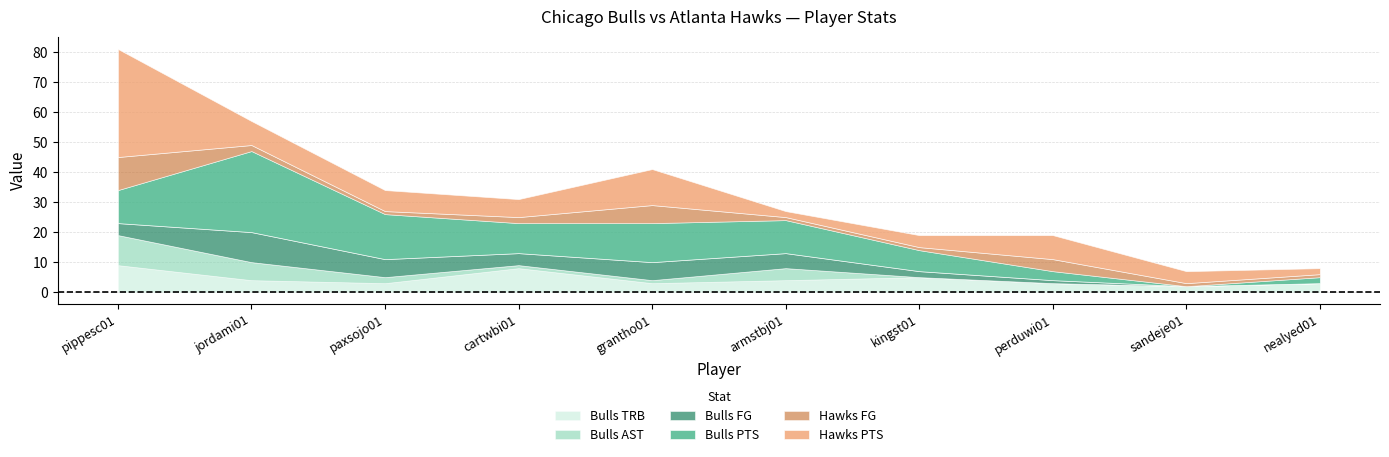

How many lines are shown in the chart?

6